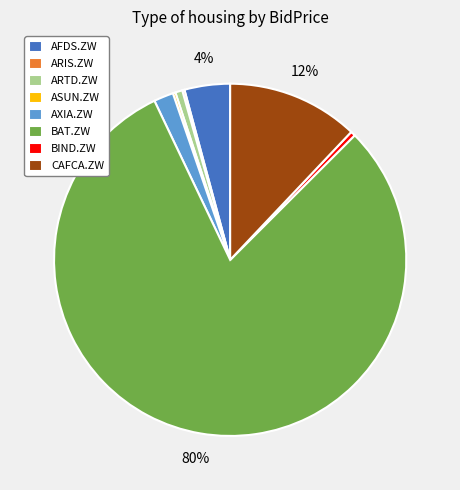

Which slice is the largest?

BAT.ZW